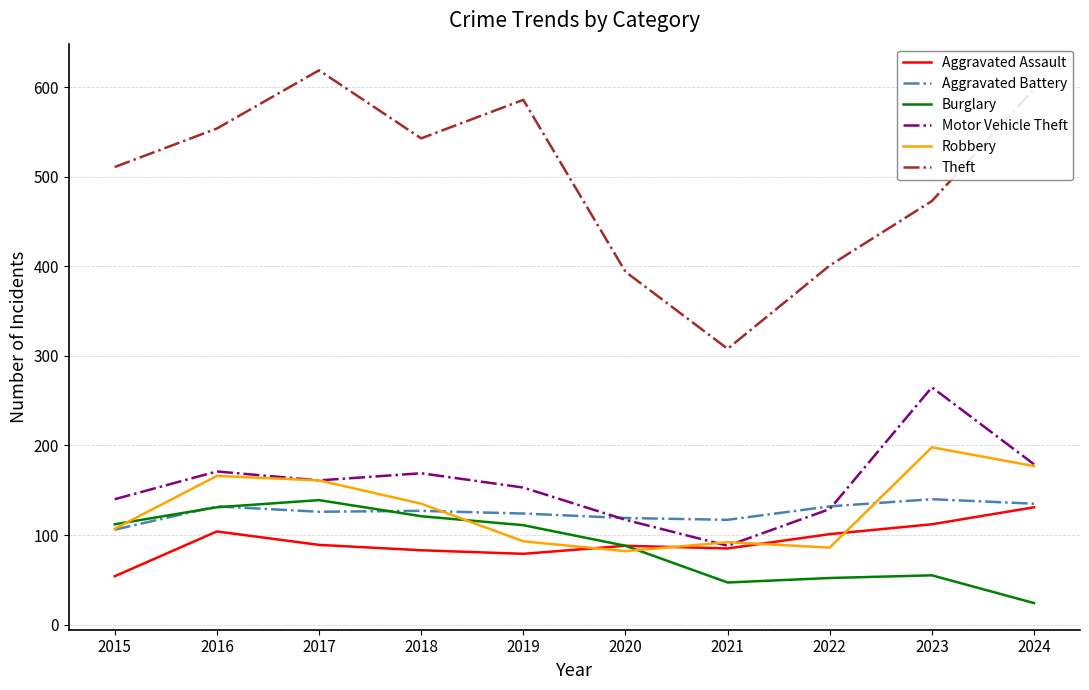

Is it true that Motor Vehicle Theft equals 159 at 2020?

False